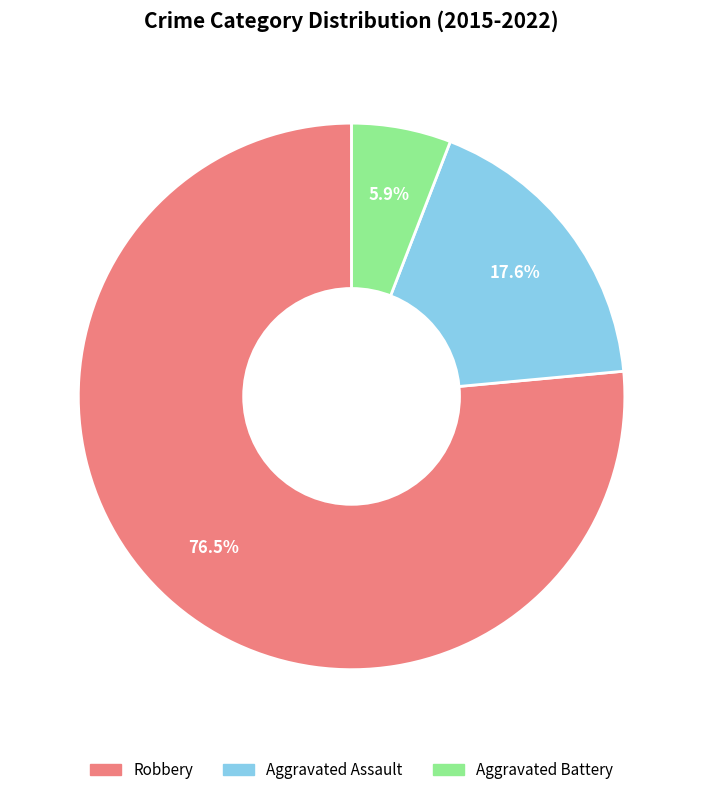

What percentage do Robbery and Aggravated Battery together represent?

82.4%